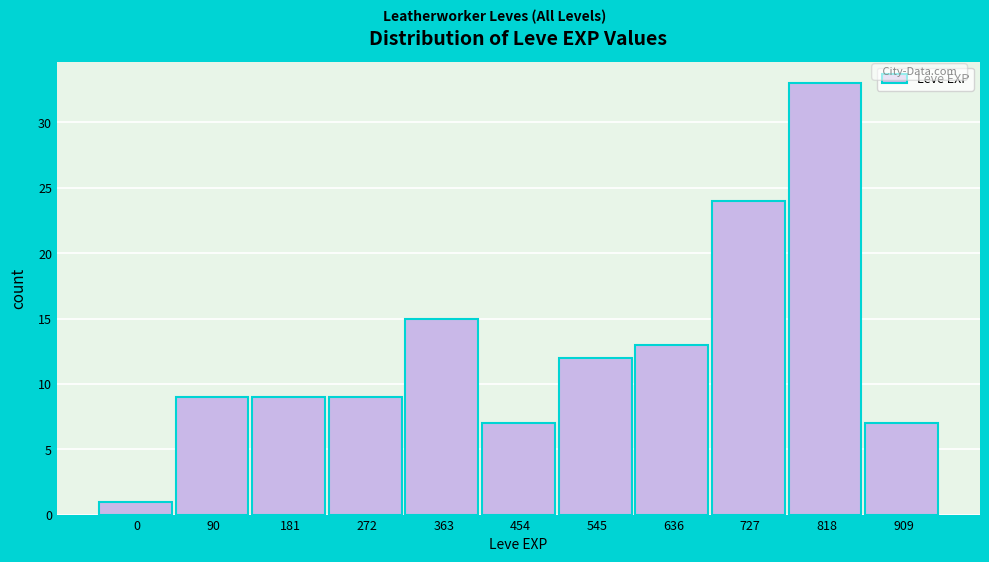

Reading left to right, transcribe all the data shown in this chart.

1	9	9	9	15	7	12	13	24	33	7